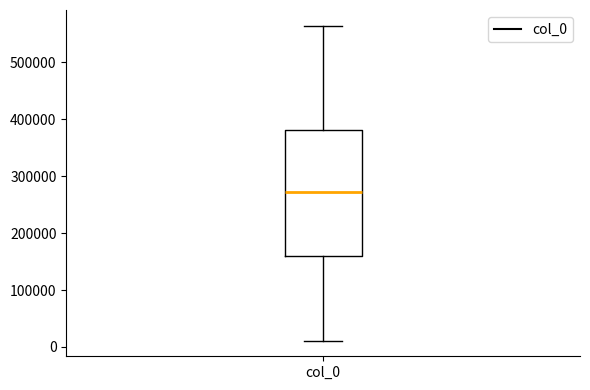

Where is the upper edge of the box for col_0 on the y-axis? The values are not printed on the chart, so give them approximately, as read against the axis.

380000